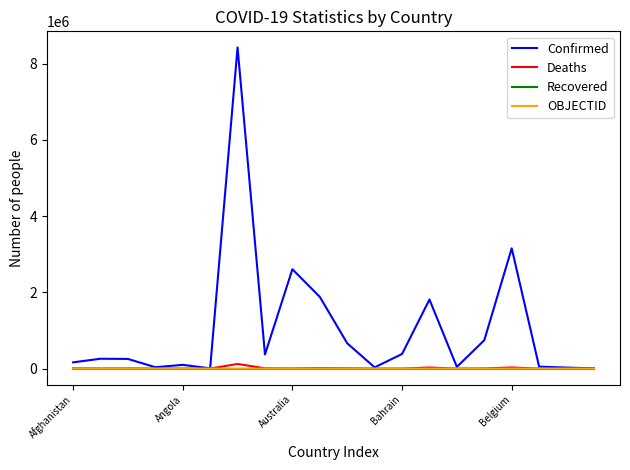

Which series has the largest total across all categories?

Confirmed